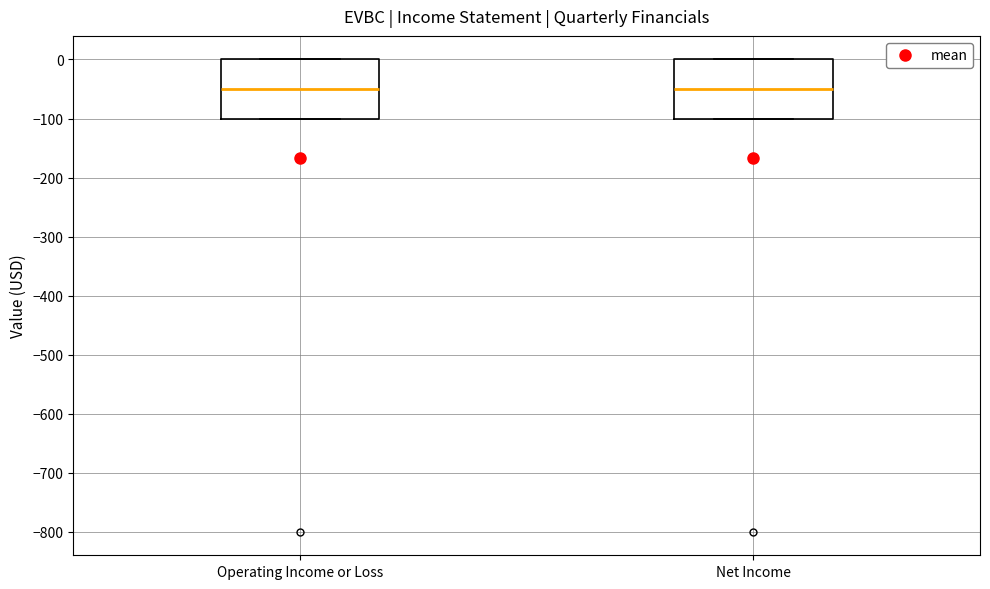

Where does the median line of the box for Net Income sit on the y-axis? The values are not printed on the chart, so give them approximately, as read against the axis.

-50